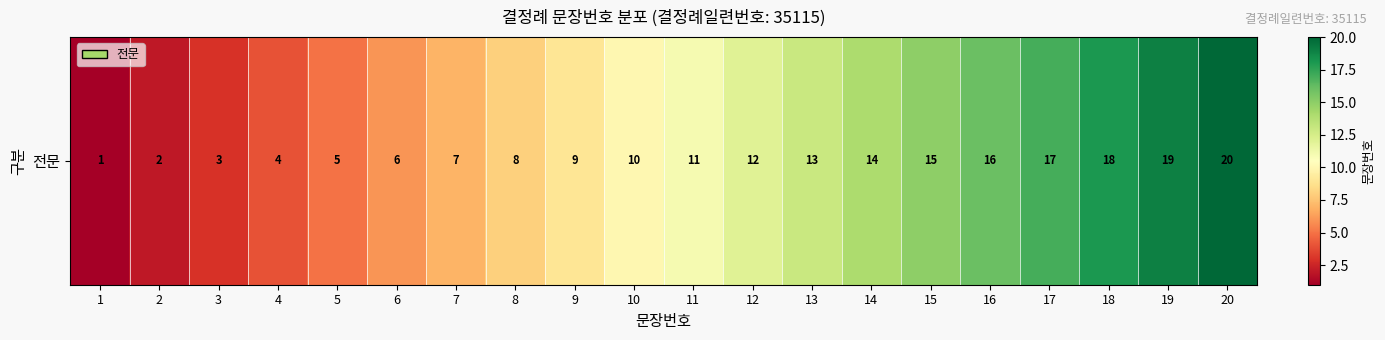

What is the difference between the maximum and second lowest values?

18